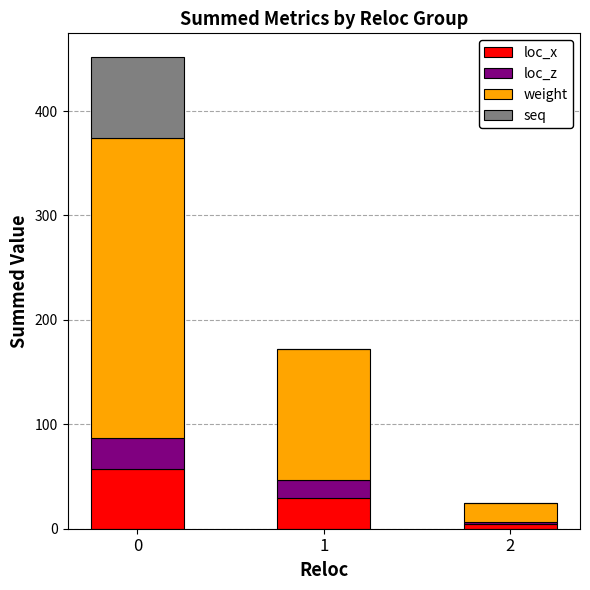

What are all the series names shown in the legend?

loc_x, loc_z, weight, seq